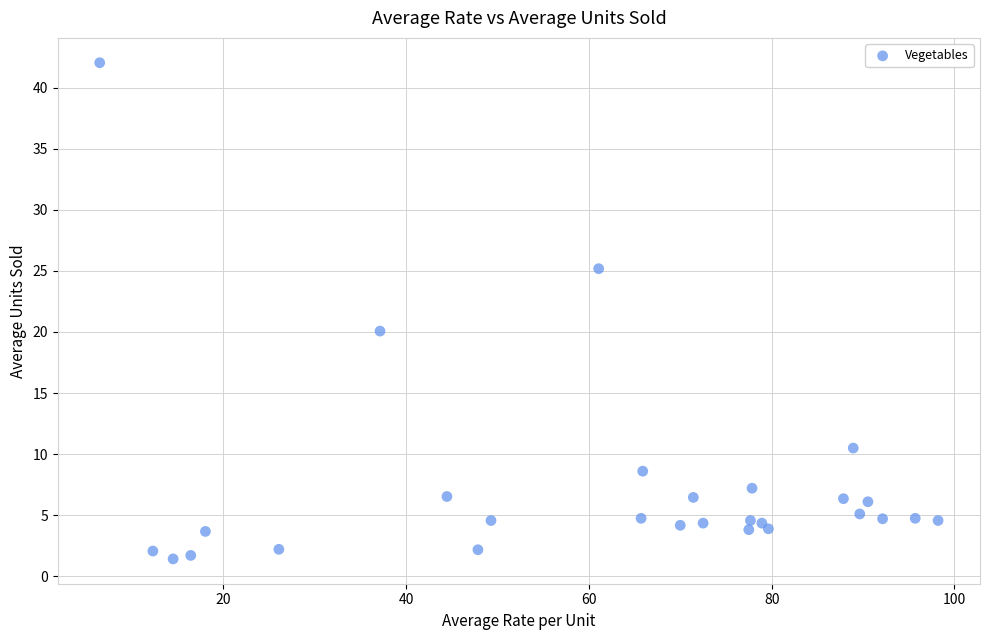

What Y value in the scatter plot is closest to 21?

20.1